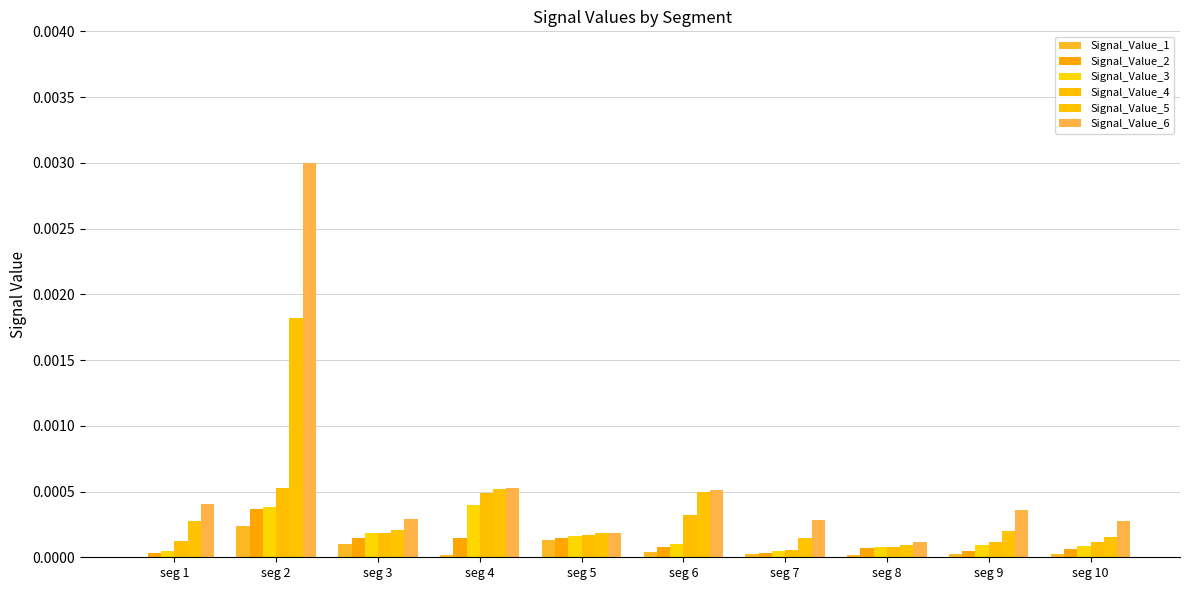

Is it true that Signal_Value_5 equals 0.0 at seg 3?

False